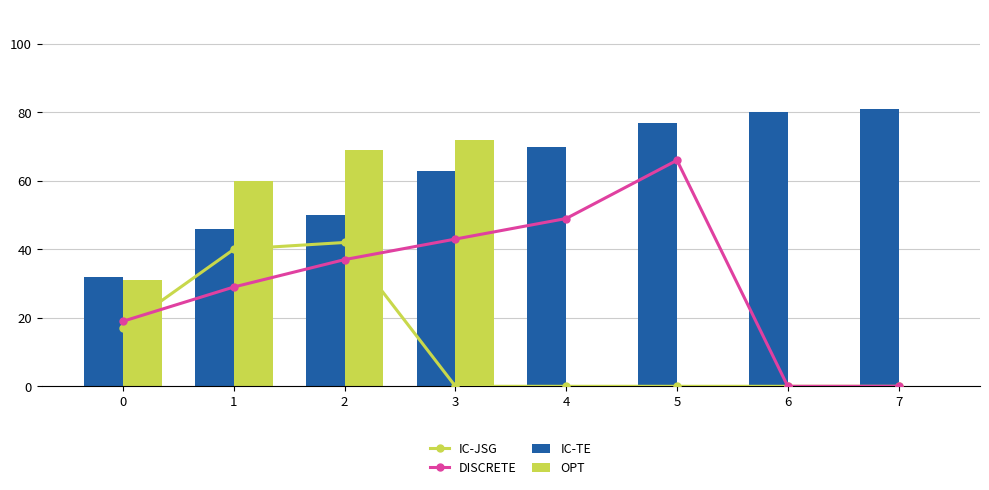

What is the average value of the DISCRETE series?

30